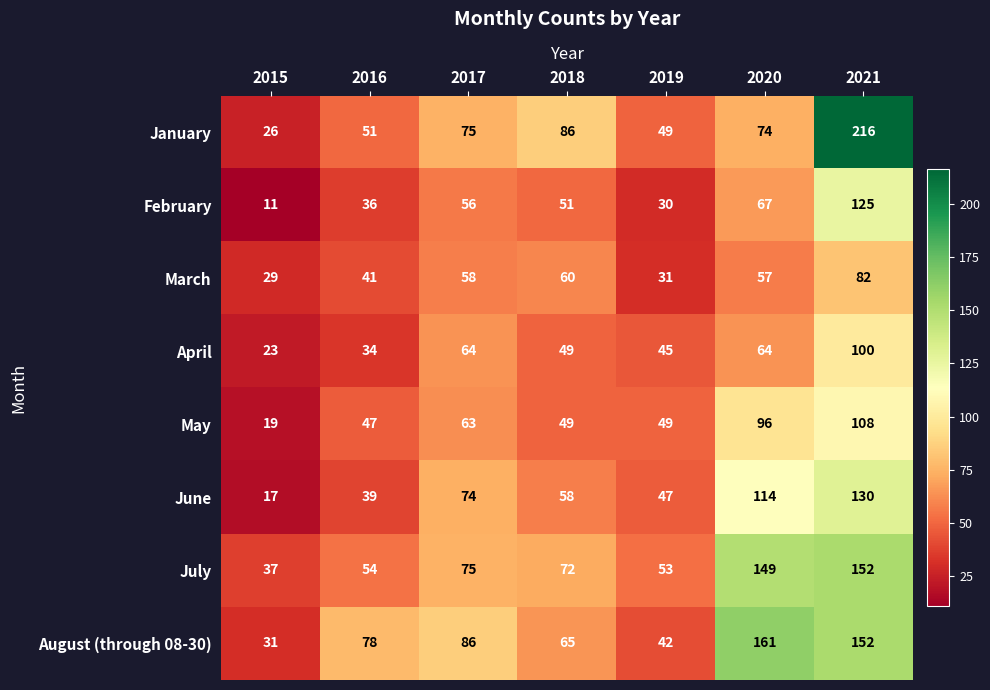

What is the difference between the highest and lowest values at 2021?

134